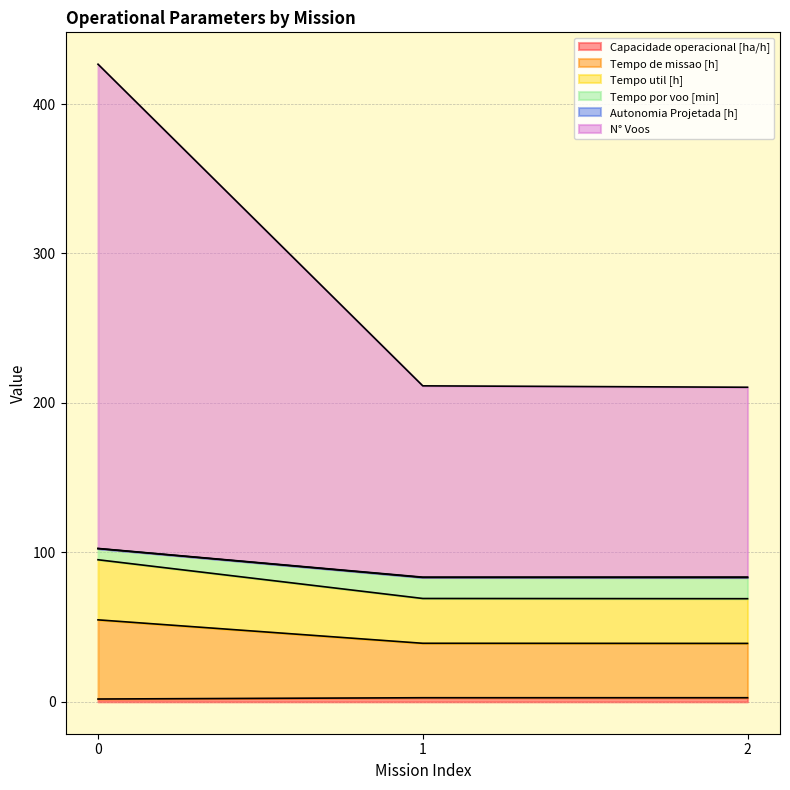

The Capacidade operacional [ha/h] series shows 2.8 at 2. True or false?

True